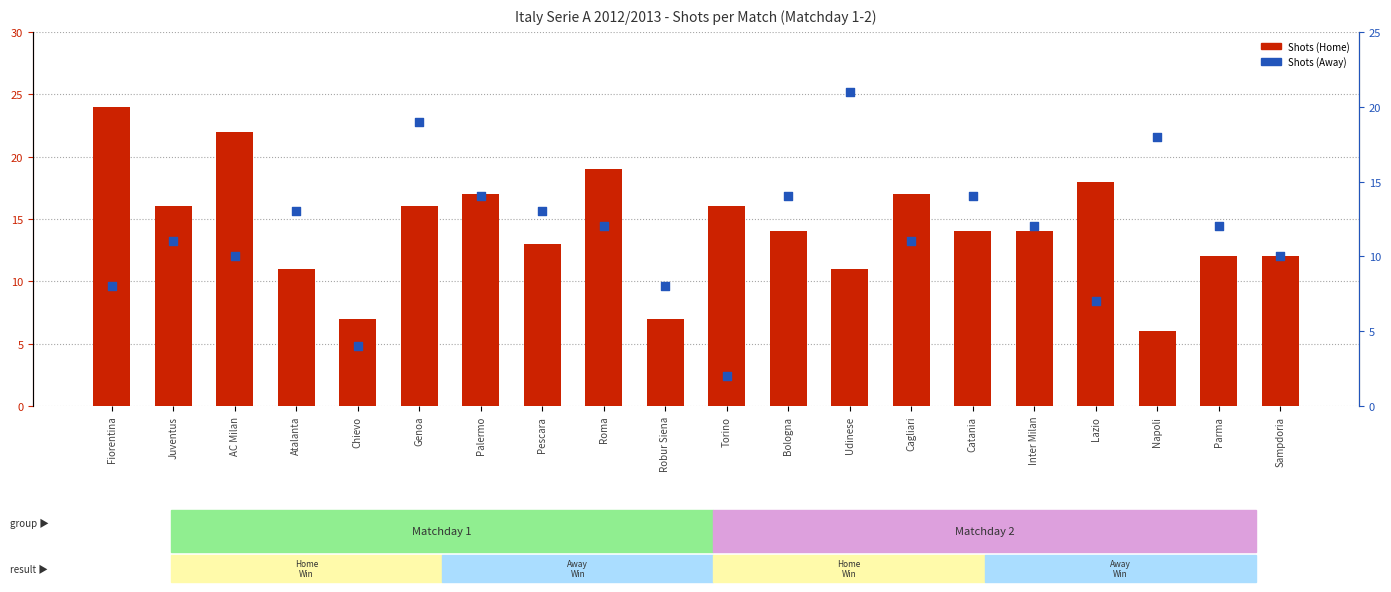

At which category is the sum across all series the highest?

Genoa